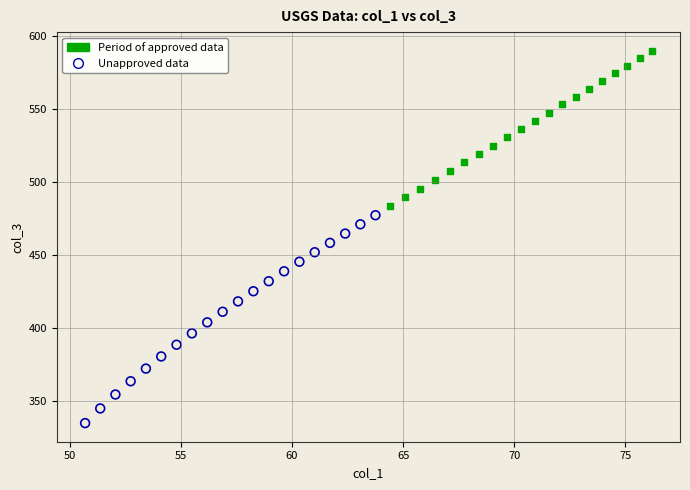

Which series contains the highest Y value?

Period of approved data